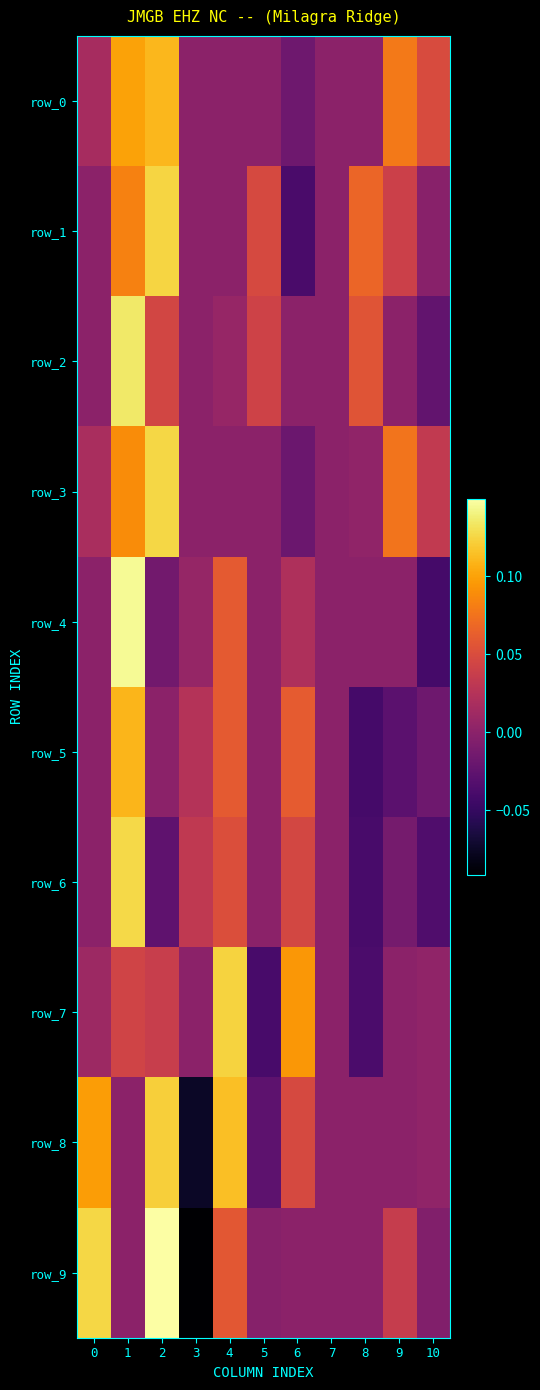

Rank the categories by row_4 value from lowest to highest.

10, 2, 0, 5, 7, 8, 9, 3, 6, 4, 1